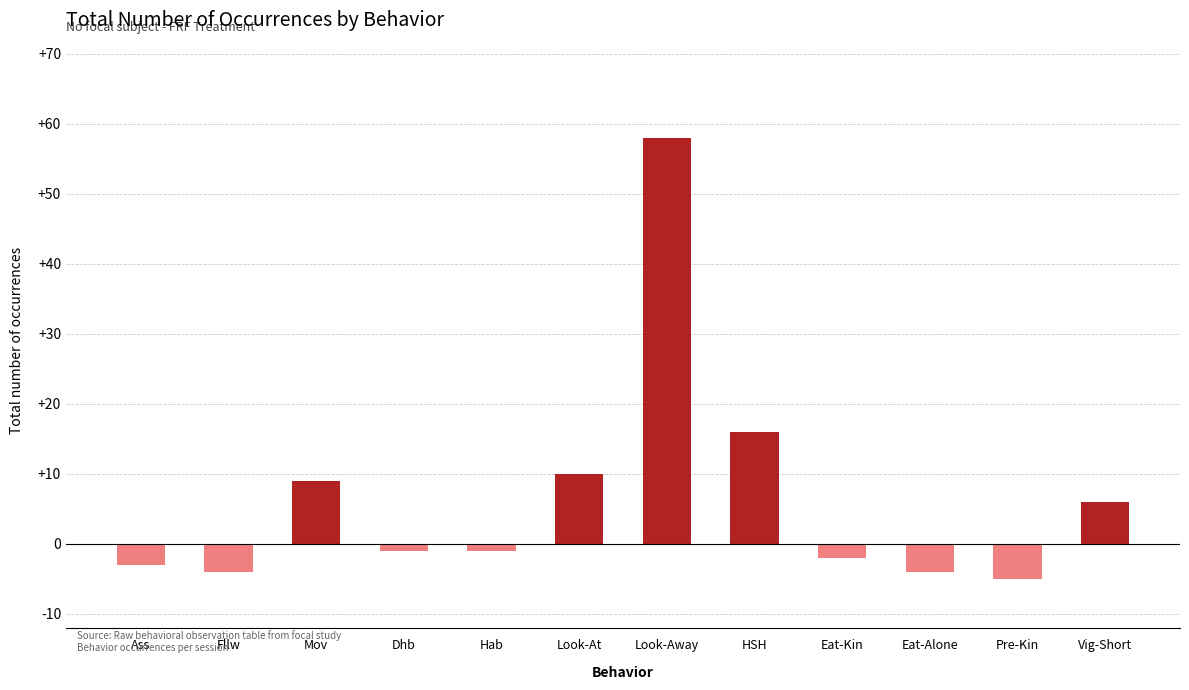

Where does the data first go above -1?

Mov